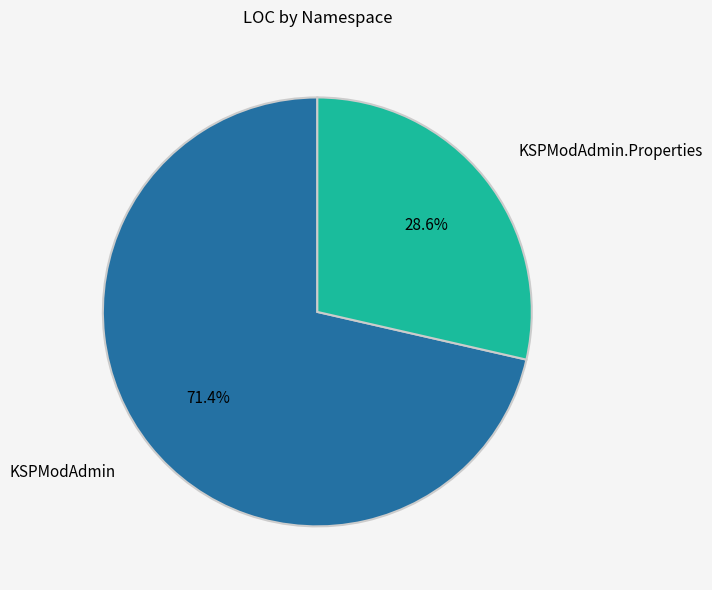

Combined, what portion of the pie is KSPModAdmin and KSPModAdmin.Properties?

100.0%